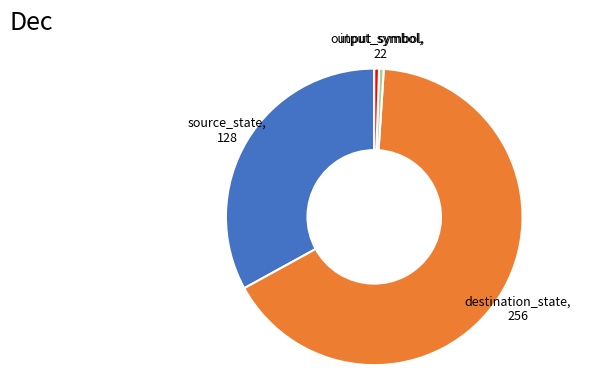

Is there any slice that represents more than half of the pie?

Yes